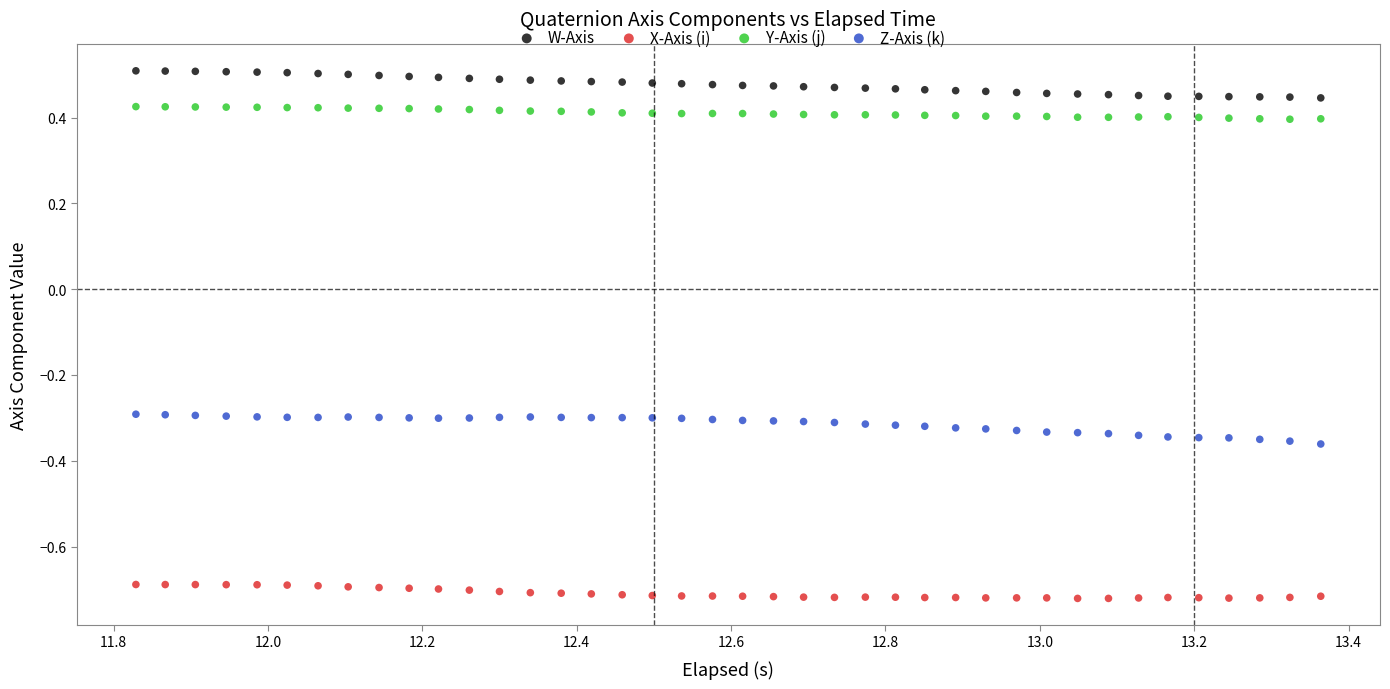

What are all the series names shown in the legend?

W-Axis, X-Axis (i), Y-Axis (j), Z-Axis (k)